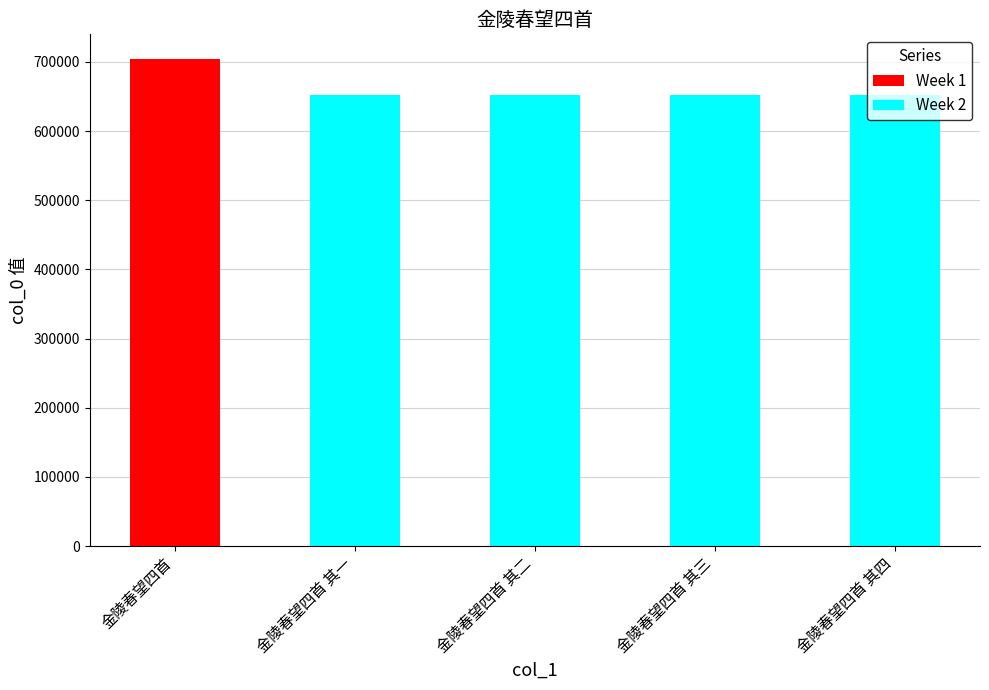

True or false: Week 2 has a value of 652175 at 金陵春望四首 其四.

True